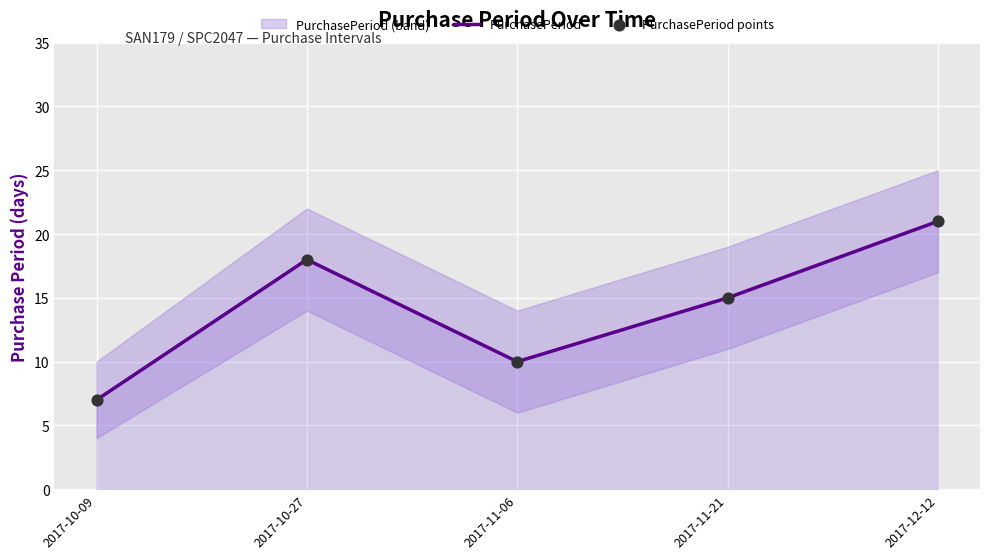

Is the value of PurchasePeriod points at 2017-10-27 greater than the value of PurchasePeriod at 2017-11-06?

Yes